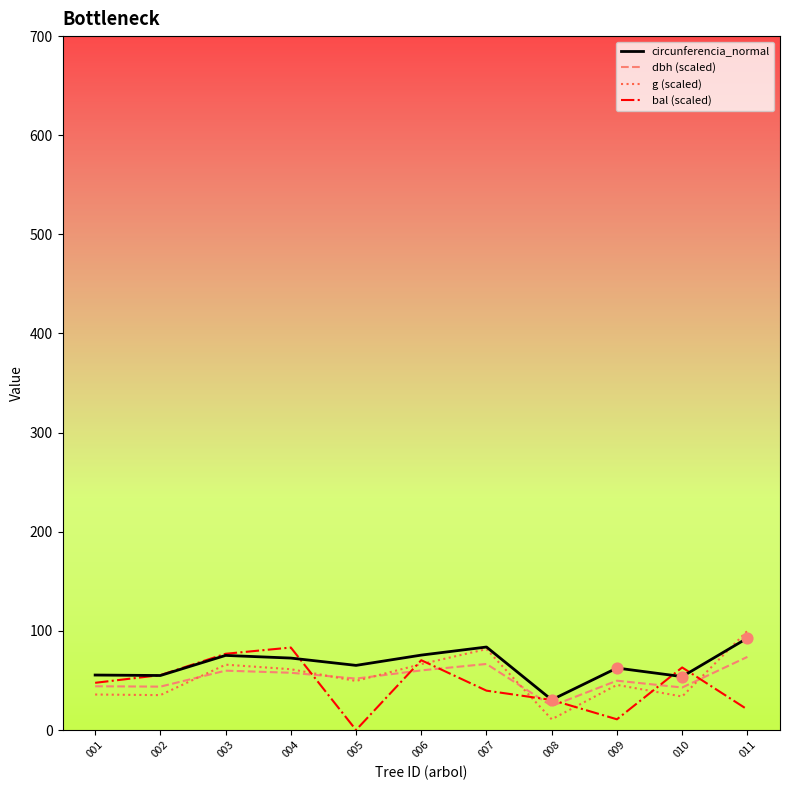

What is the difference between the highest and lowest values at 007?

44.0